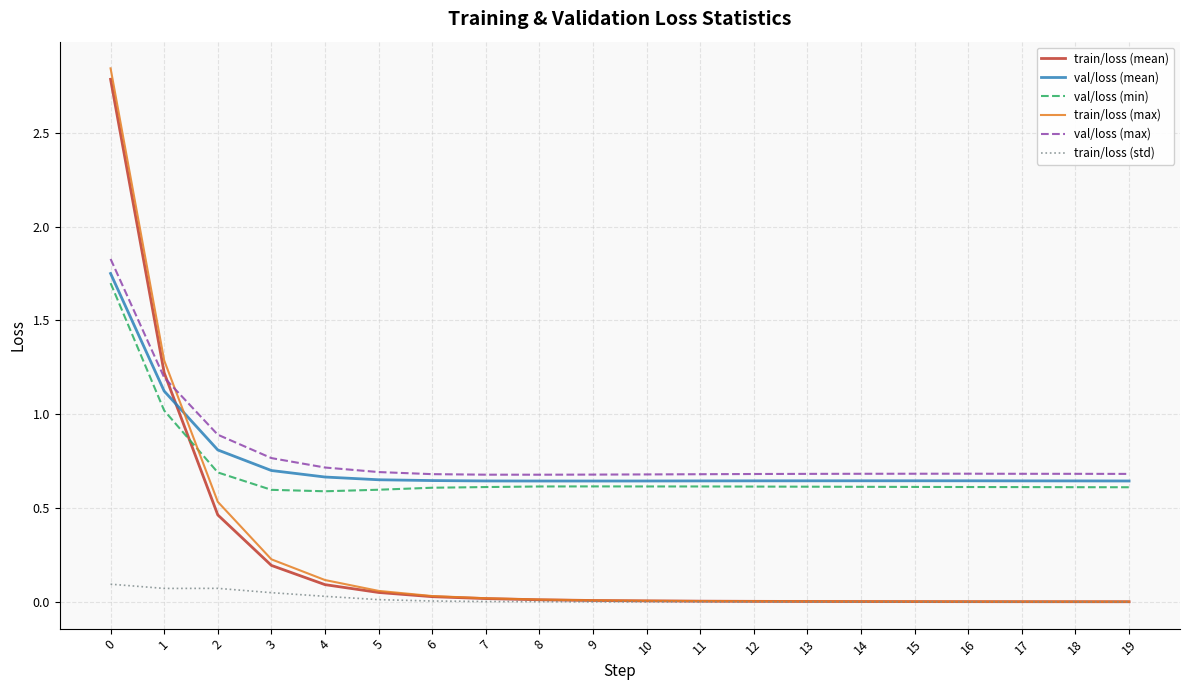

What is the difference between the maximum and second lowest values in the val/loss (mean) series?

1.1